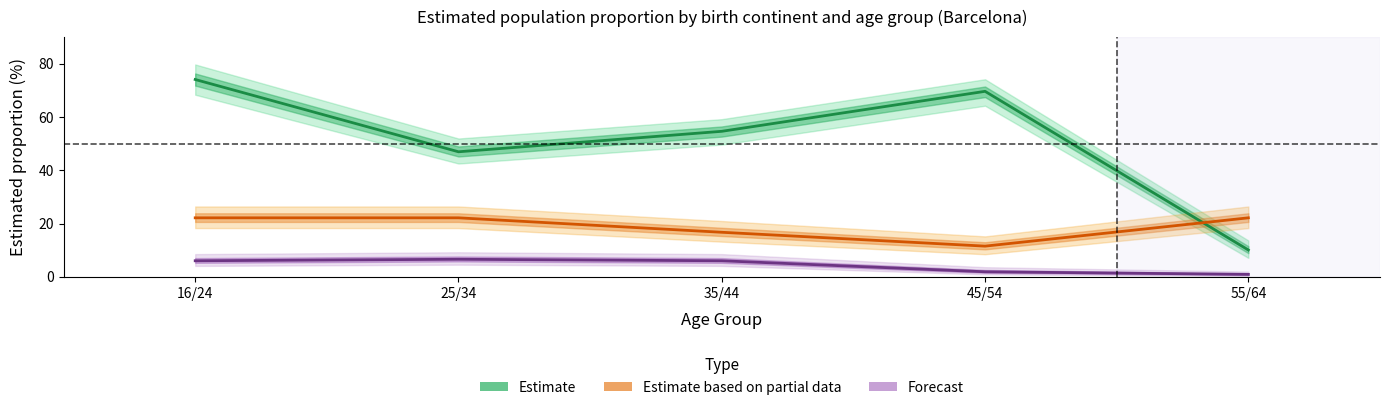

Between 25/34 and 45/54, which series saw the biggest shift?

Estimate